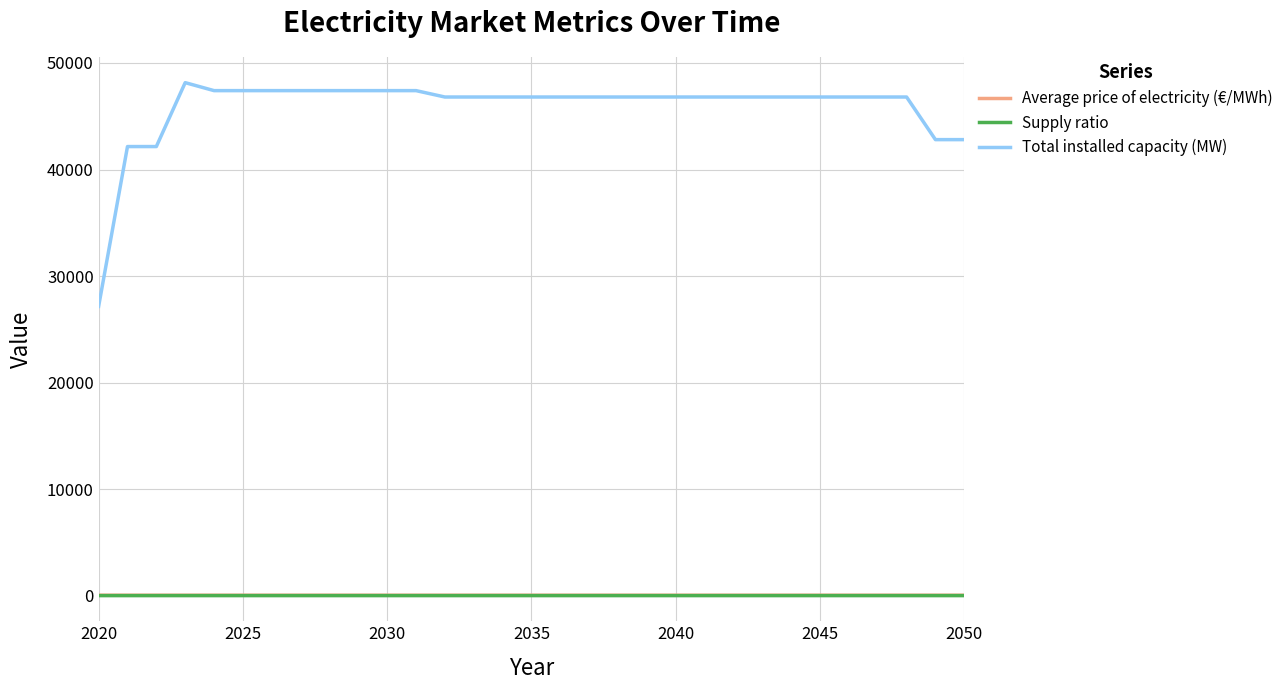

Which series has the largest range (max minus min)?

Total installed capacity (MW)